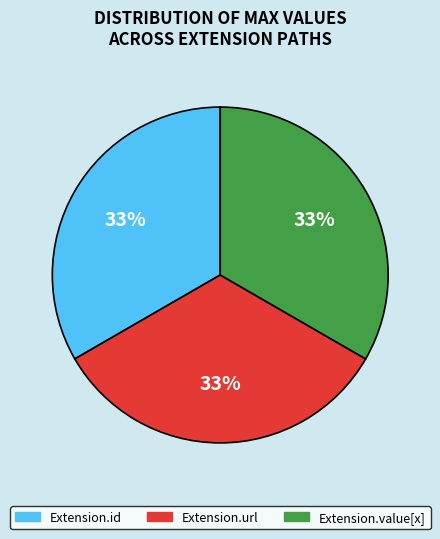

Does any single category account for the majority?

No